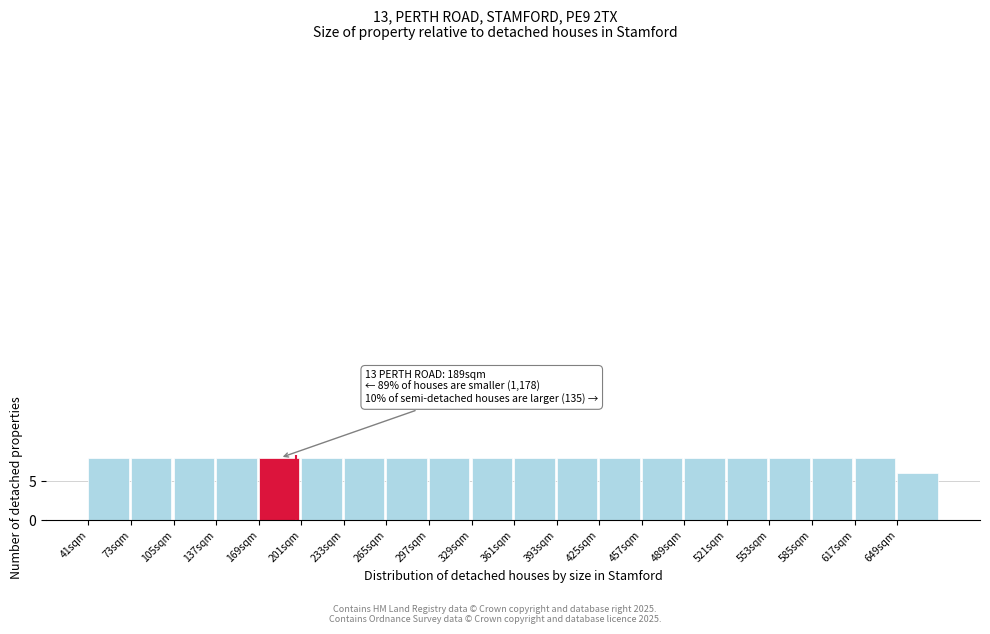

Reading left to right, list all the values displayed in this chart.

8	8	8	8	8	8	8	8	8	8	8	8	8	8	8	8	8	8	8	6